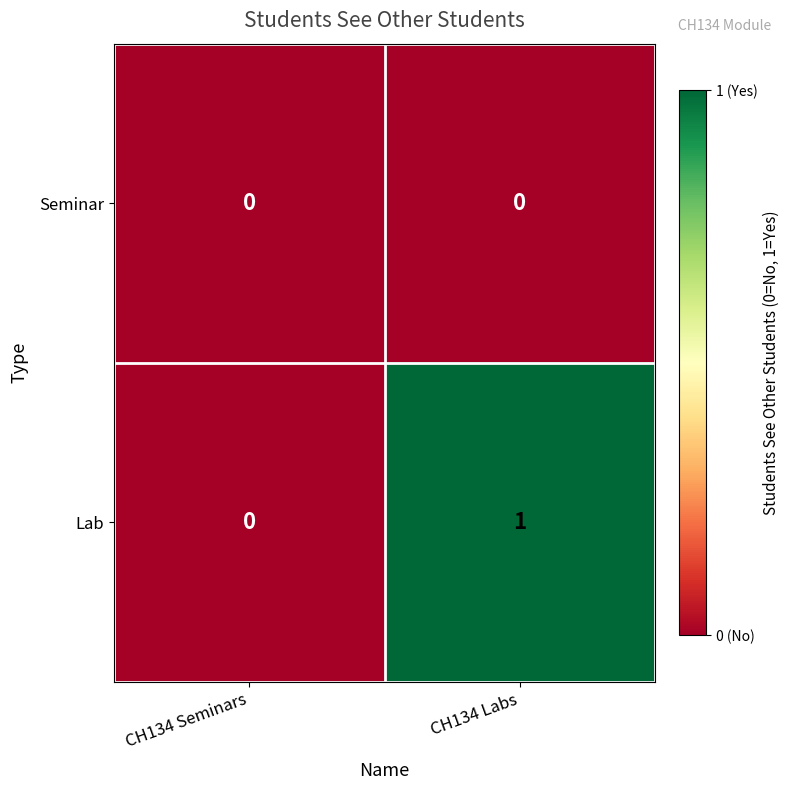

The value of Seminar at CH134 Seminars is 0. True or false?

True